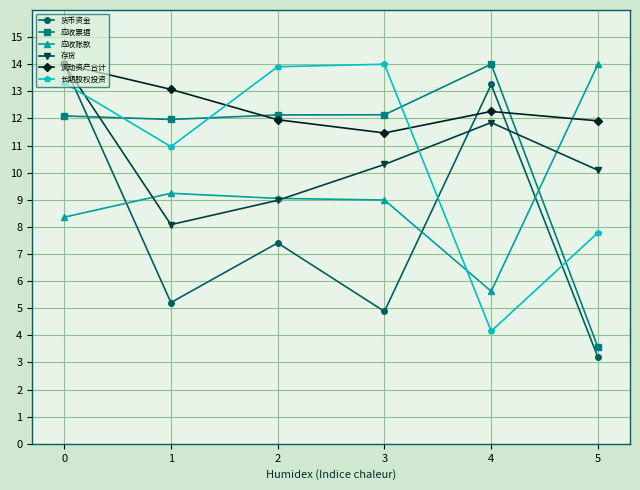

What is the value of the 应收账款 point at the 4th from the left?

9.0